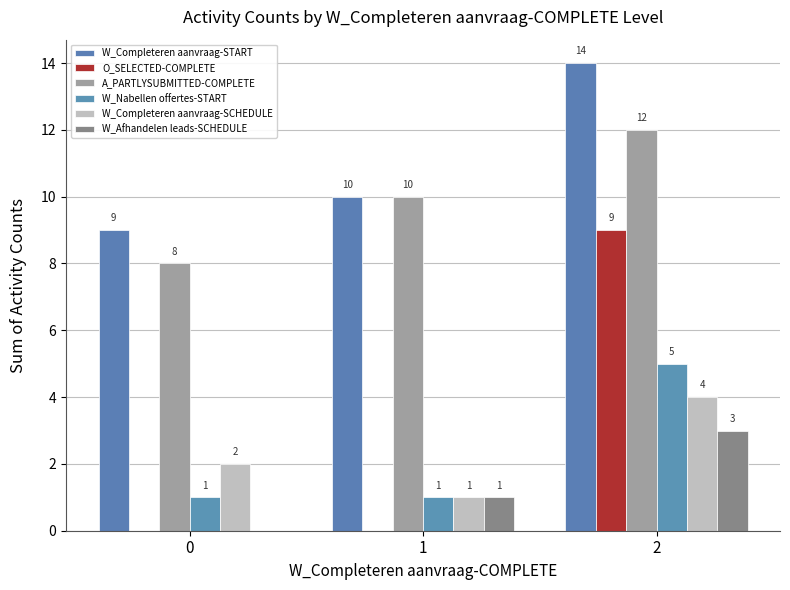

Is the value of A_PARTLYSUBMITTED-COMPLETE at 1 greater than the value of W_Completeren aanvraag-START at 1?

No